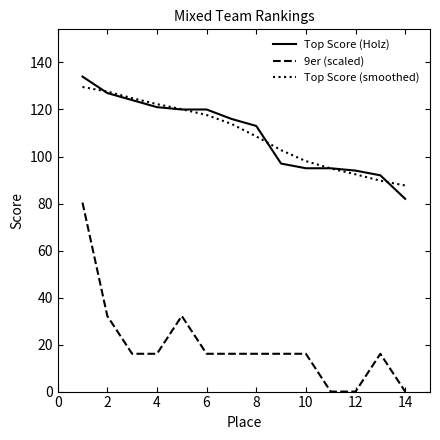

Which series has the largest range (max minus min)?

9er (scaled)